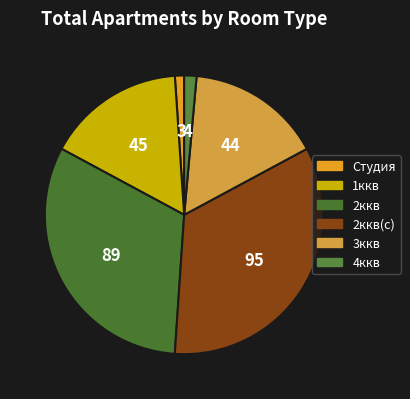

To the nearest percent, what is the difference between the largest and smallest slice percentages?

33%